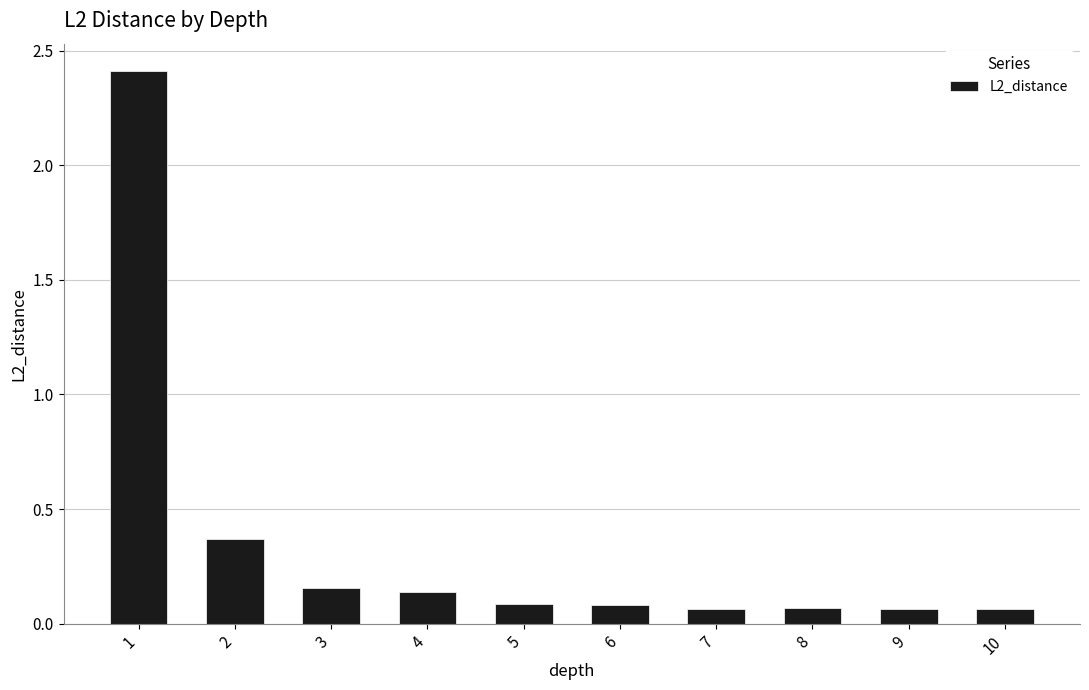

The chart shows a value of 0.0 at 5. True or false?

False